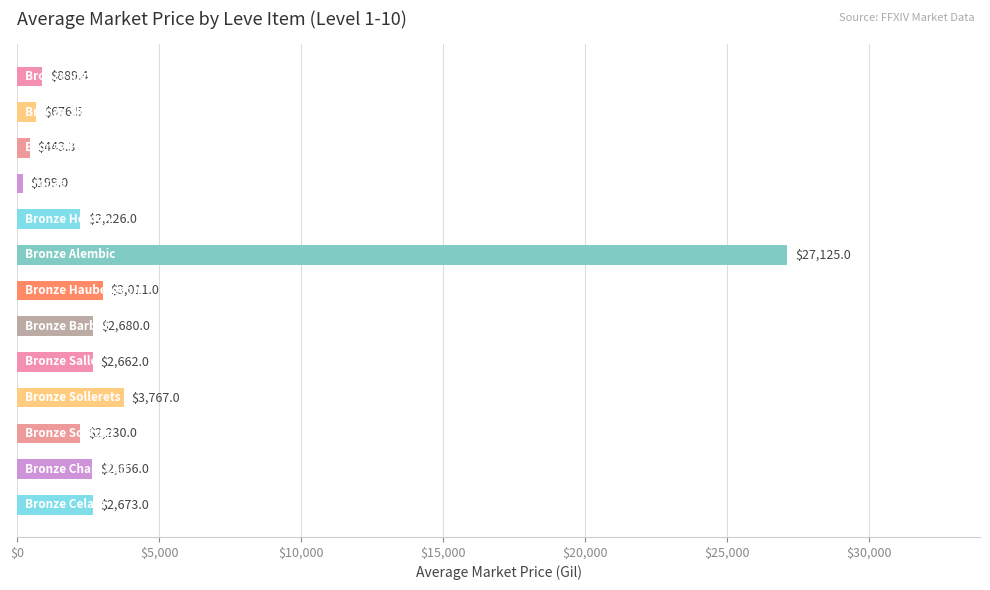

What is the value of the 4th bar from the top?

199.0